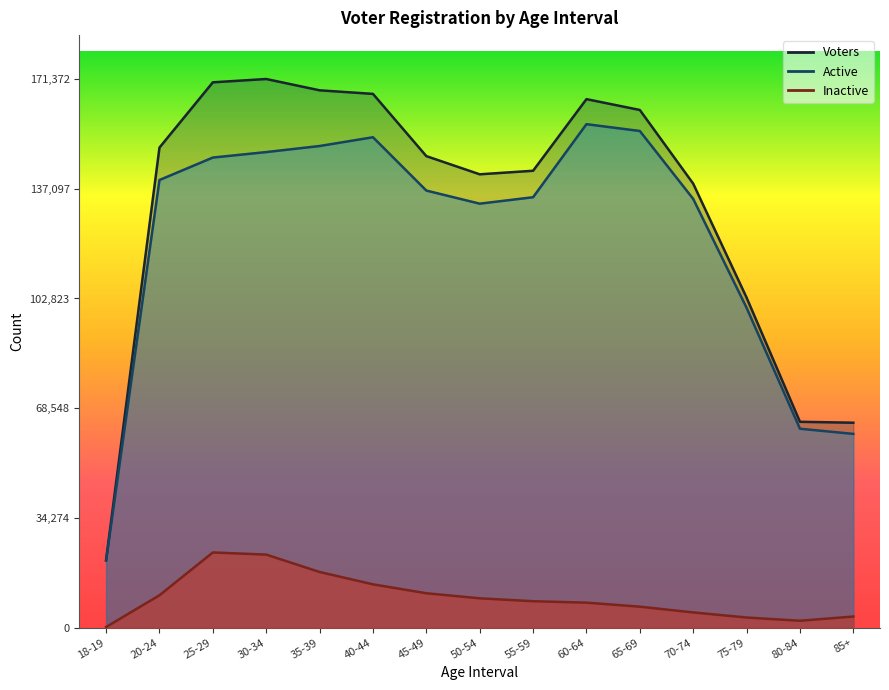

Reading left to right, extract all data points from this chart.

Voters: 21153	149950	170337	171372	167841	166726	147284	141608	142712	165082	161698	138691	103104	64307	64019
Active: 20947	139822	146840	148547	150443	153182	136529	132436	134445	157265	155135	133922	99925	62141	60529
Inactive: 206	10128	23497	22825	17398	13544	10755	9172	8267	7817	6563	4769	3179	2166	3490